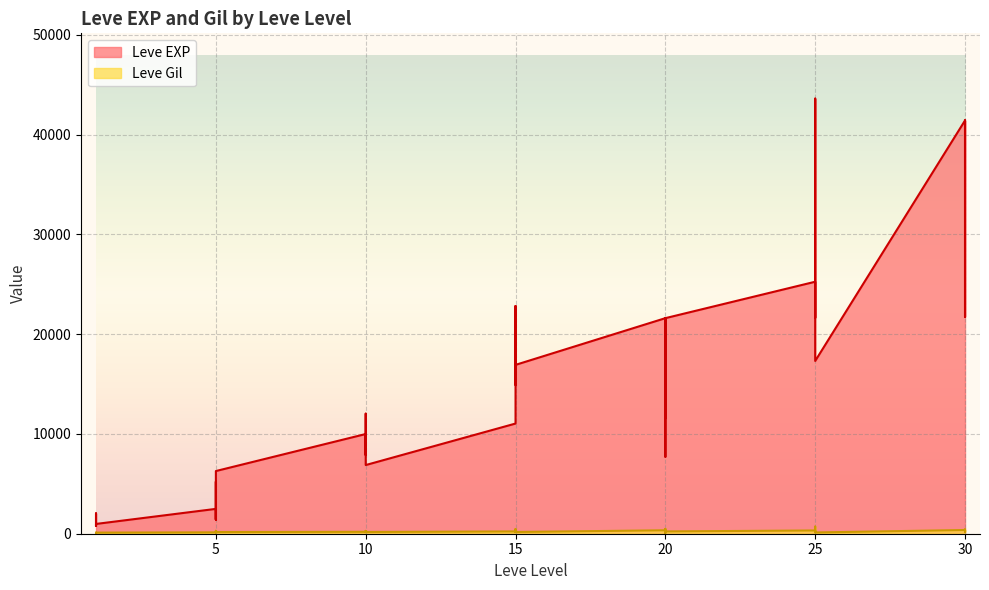

Reading left to right, transcribe all the data shown in this chart.

Leve EXP: 1=800	1=2040	1=1330	1=1330	1=800	1=980	5=2490	5=1420	5=5220	5=1420	5=3600	5=6280	10=9990	10=8930	10=12030	10=7880	10=8930	10=6880	15=11040	15=22790	15=14920	15=22790	15=16920	15=16920	20=21600	20=11560	20=17120	20=21600	20=7710	20=21600	25=25250	25=21650	25=26160	25=36390	25=43600	25=17310	30=41410	30=41410	30=21740	30=41410
Leve Gil: 1=113	1=114	1=114	1=115	1=112	1=112	5=139	5=169	5=293	5=140	5=170	5=169	10=191	10=169	10=230	10=168	10=284	10=175	15=230	15=468	15=172	15=234	15=170	15=174	20=344	20=101	20=485	20=281	20=101	20=230	25=326	25=229	25=203	25=379	25=715	25=126	30=372	30=296	30=175	30=440